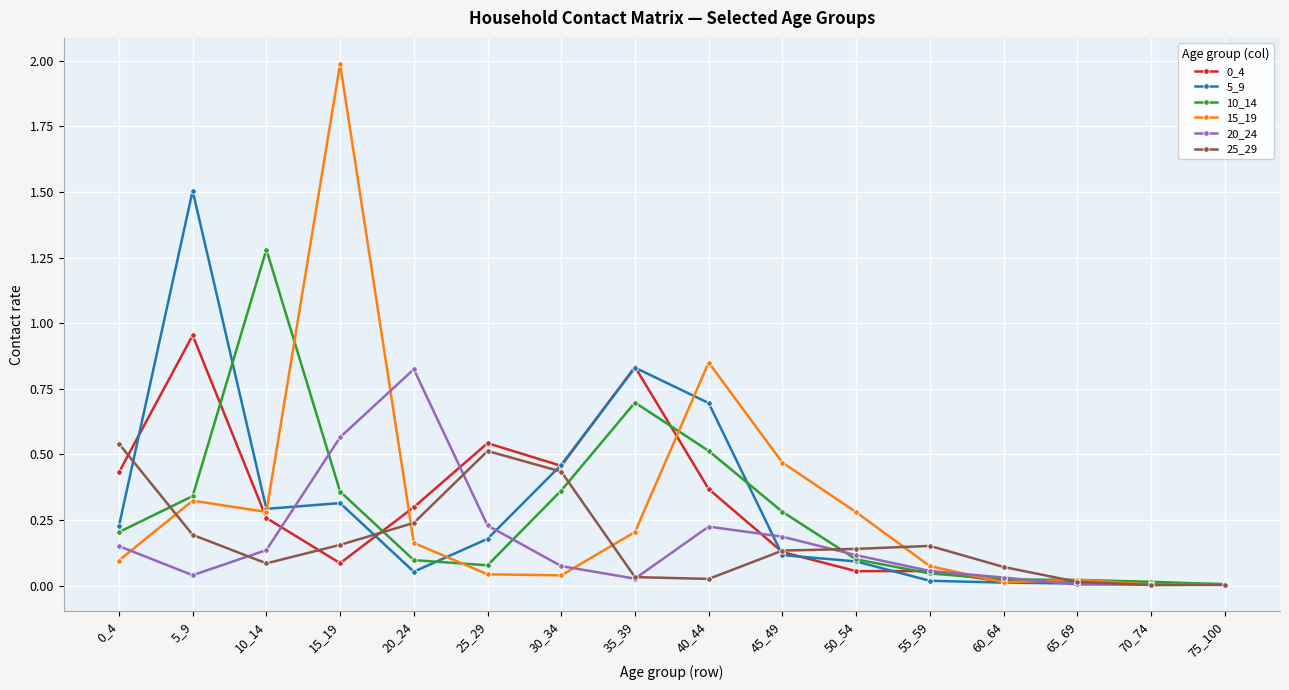

Which label corresponds to the largest value in the chart?

15_19